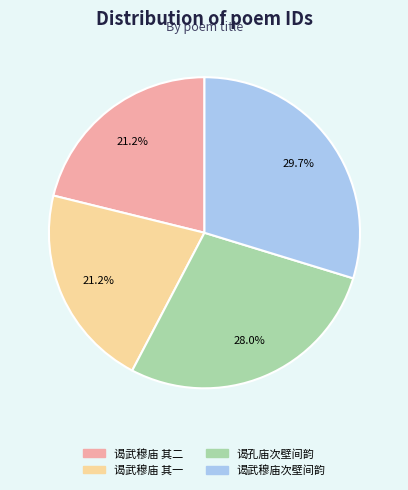

Is there a majority slice in this chart?

No